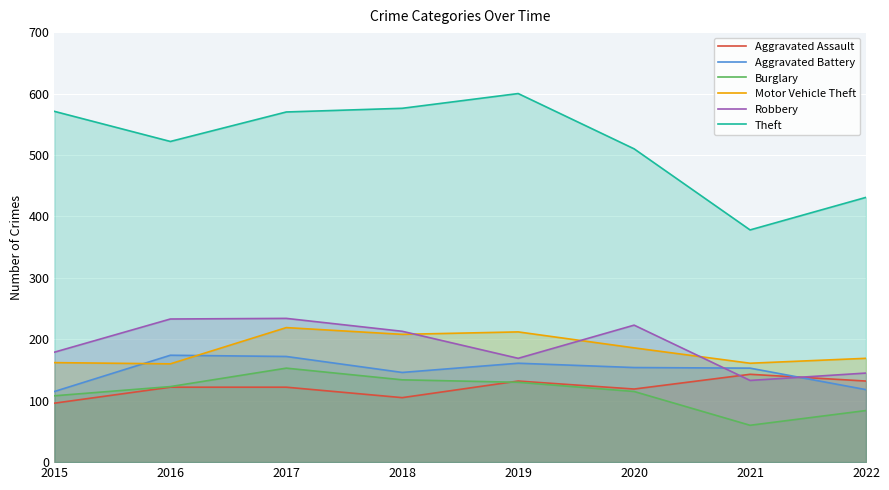

Which series has the largest range (max minus min)?

Theft